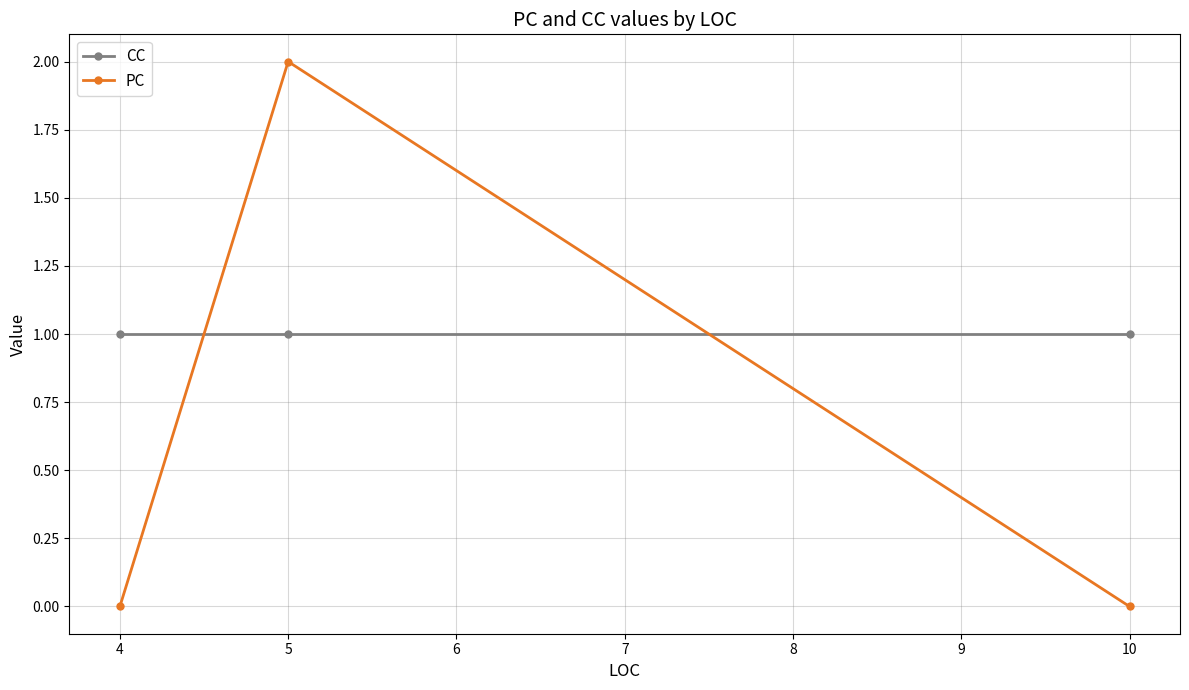

Reading right to left, list all the values displayed in this chart.

CC: 1	1	1
PC: 0	2	0